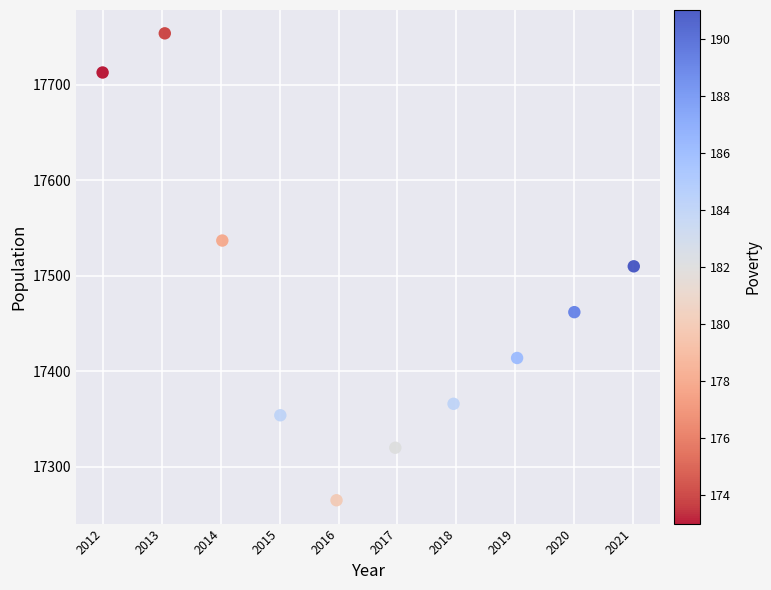

What is the average Y value?

17470